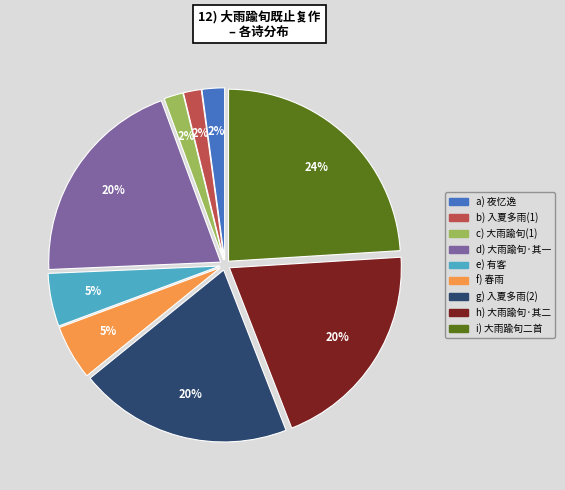

To the nearest percent, what is the difference between the largest and smallest slice percentages?

22%